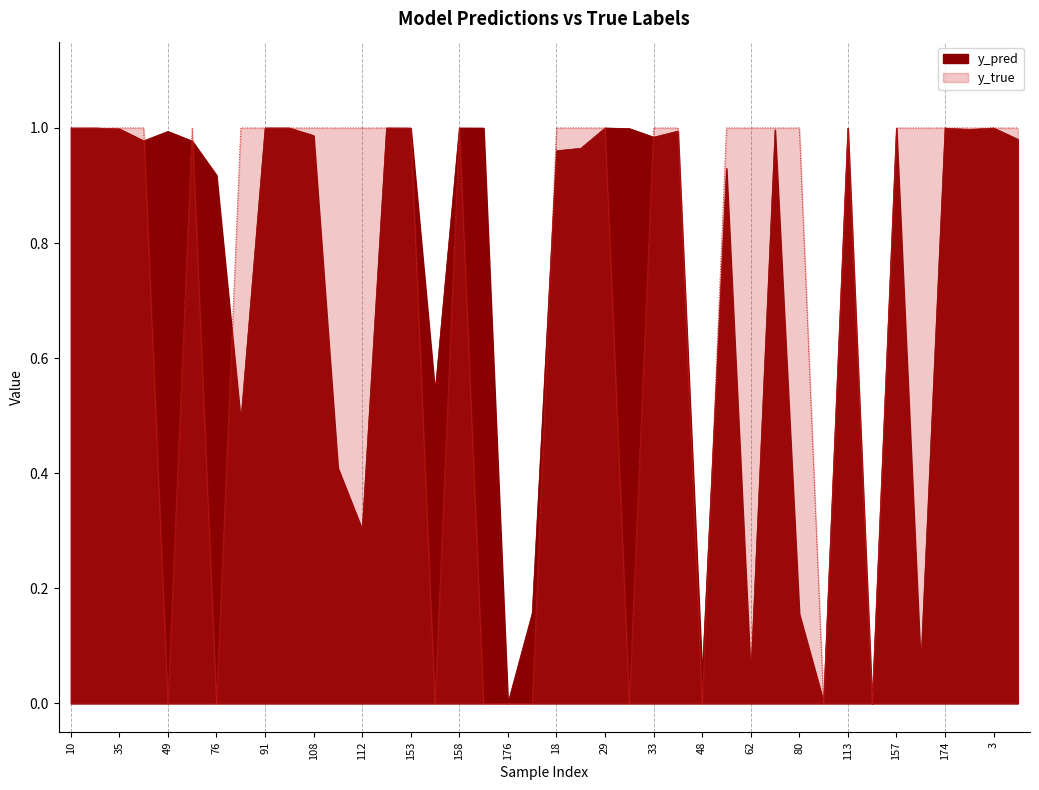

At 76, list the series in order from smallest to largest.

y_true, y_pred